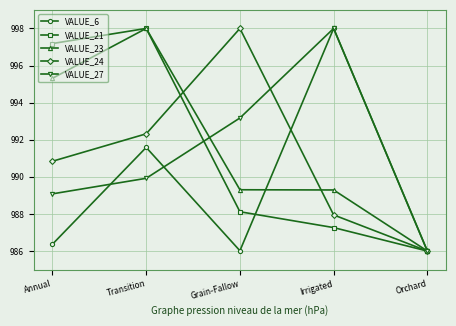

What is the spread (max minus min) of values at Irrigated?

10.7